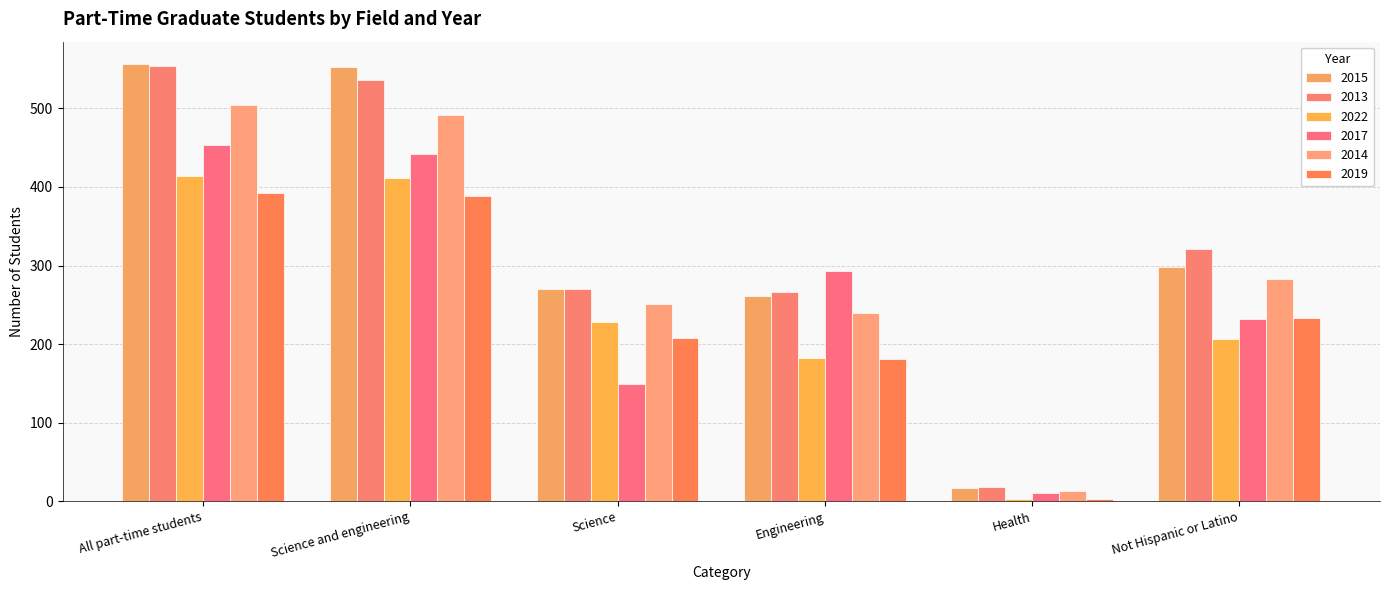

Is the value of 2014 at Science greater than the value of 2019 at Engineering?

Yes